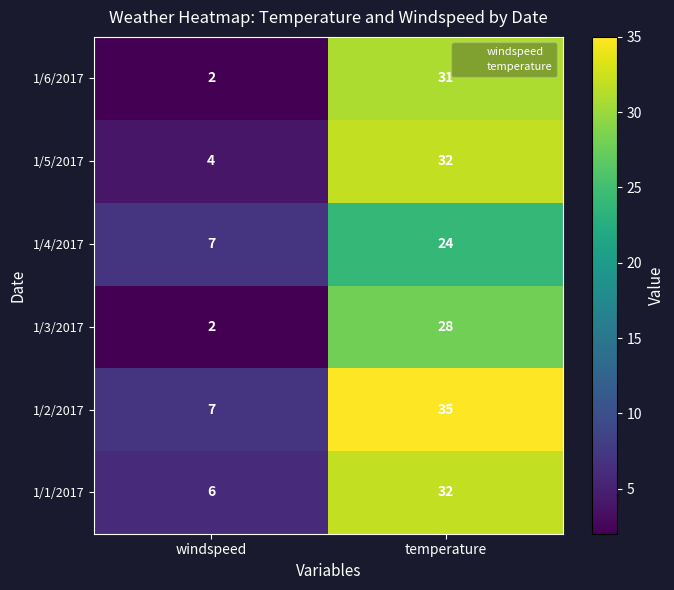

Is it true that 1/5/2017 equals 4 at windspeed?

True